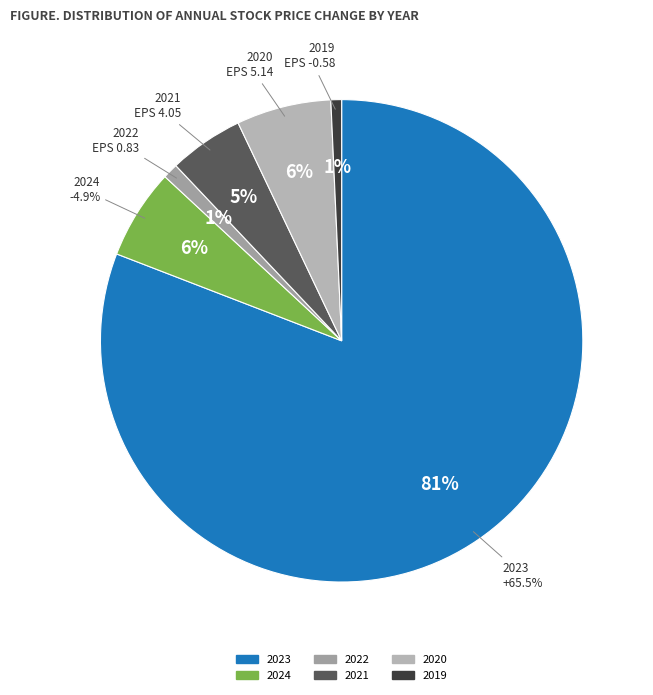

Is 2024 the majority of the pie?

No